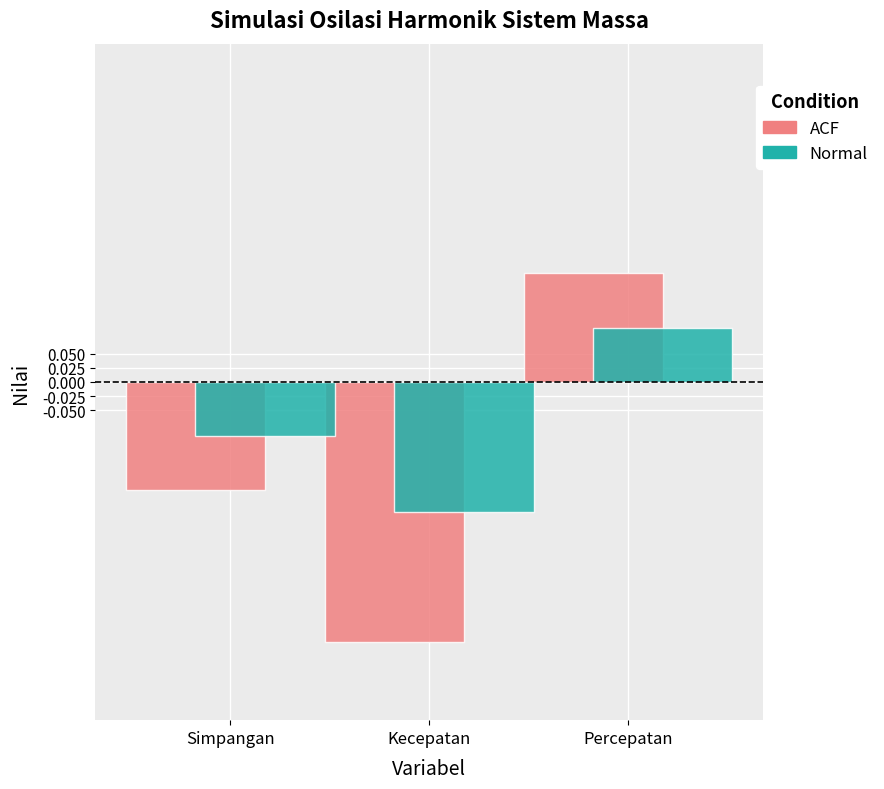

Are the bars horizontal?

No